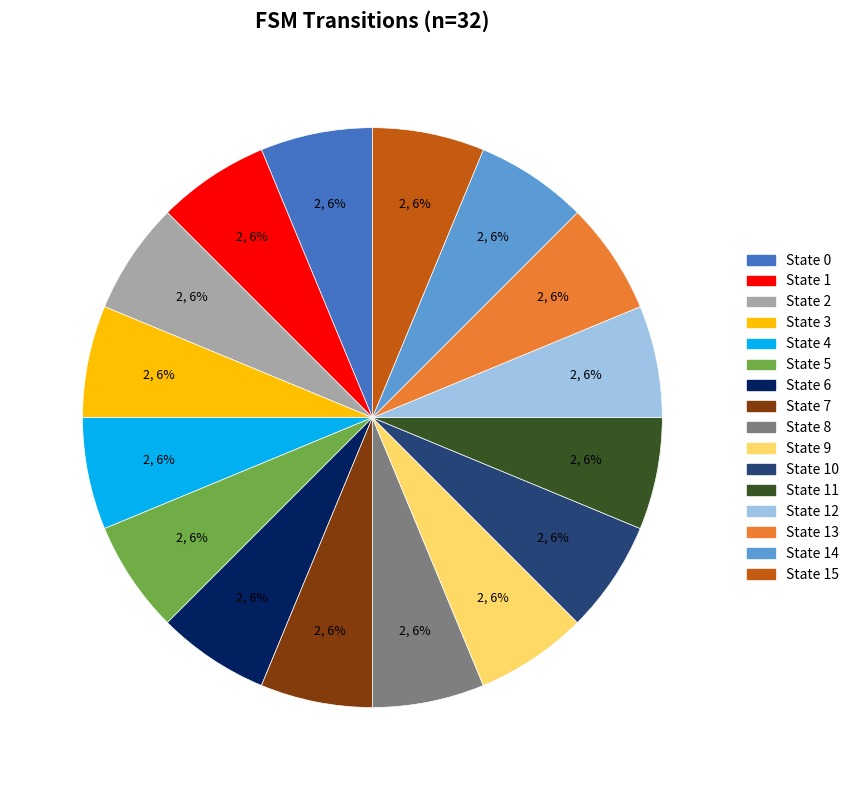

To the nearest percent, what is the average slice percentage?

6%